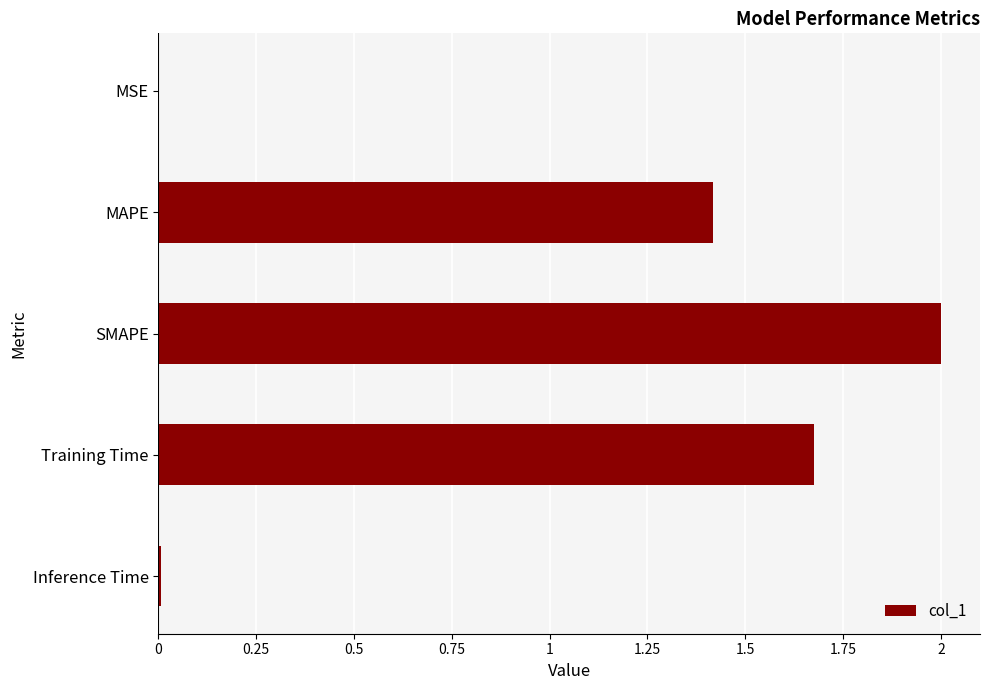

Are the bars horizontal?

Yes